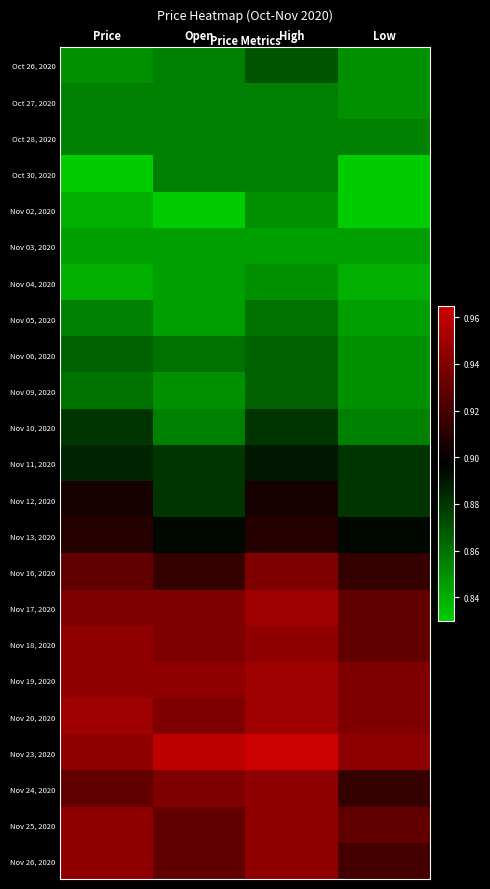

What is the smallest value displayed?

0.8